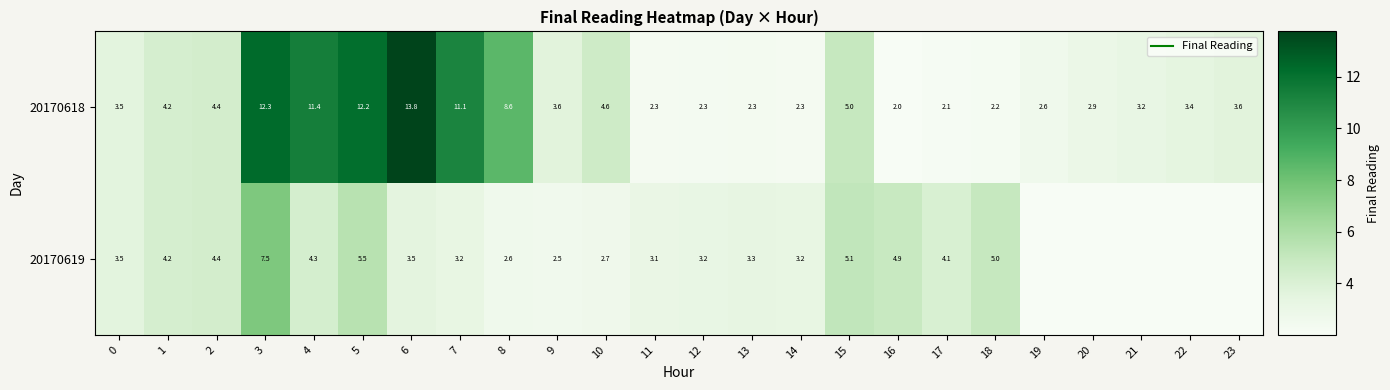

Between 5 and 4, which is larger?

5